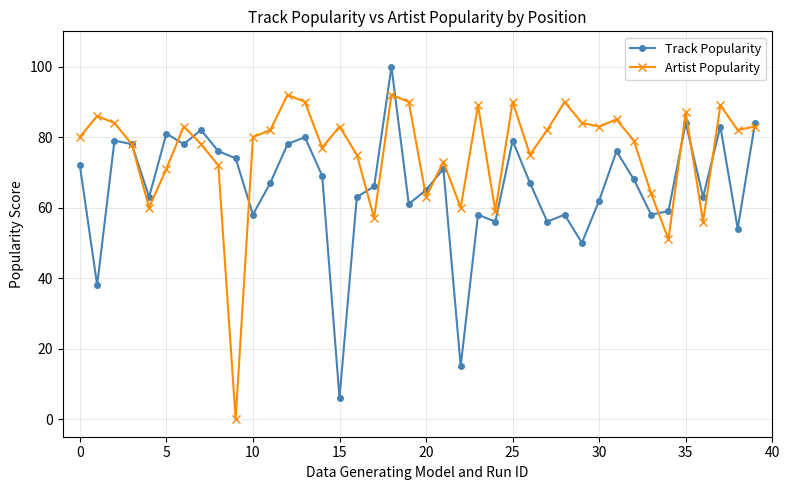

What is the average value of the Artist Popularity series?

76